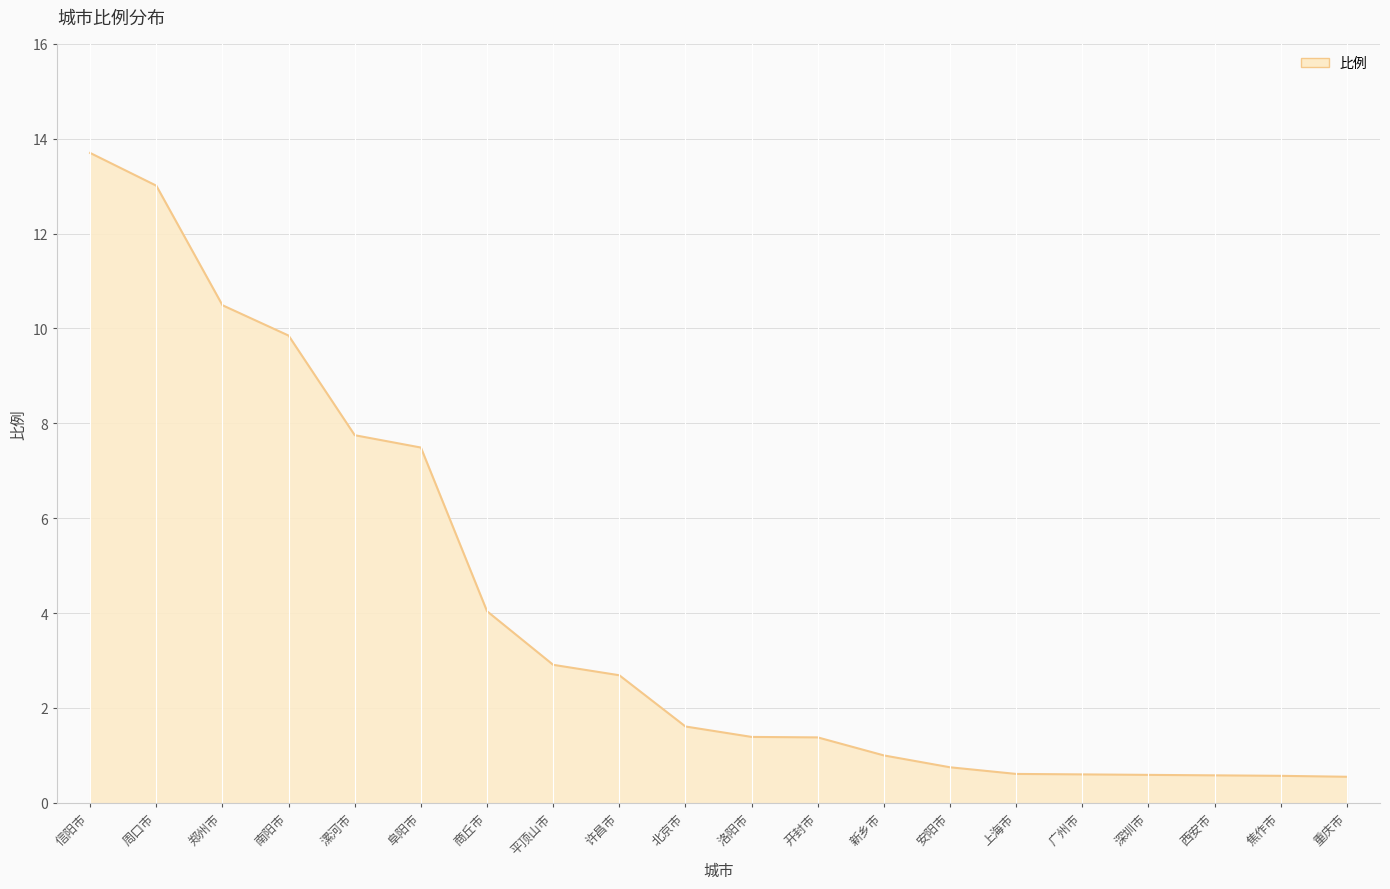

True or false: the data shows 0.6 at 西安市.

True